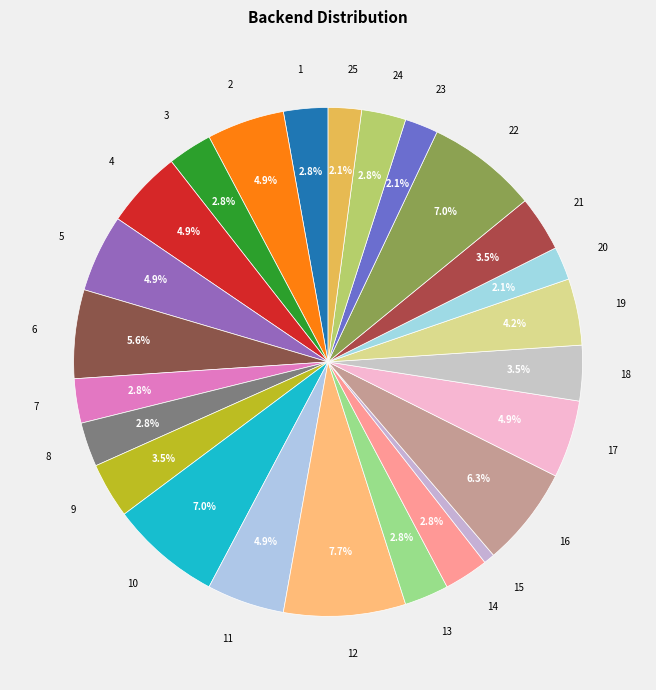

What percentage is NOT represented by 4?

95.1%